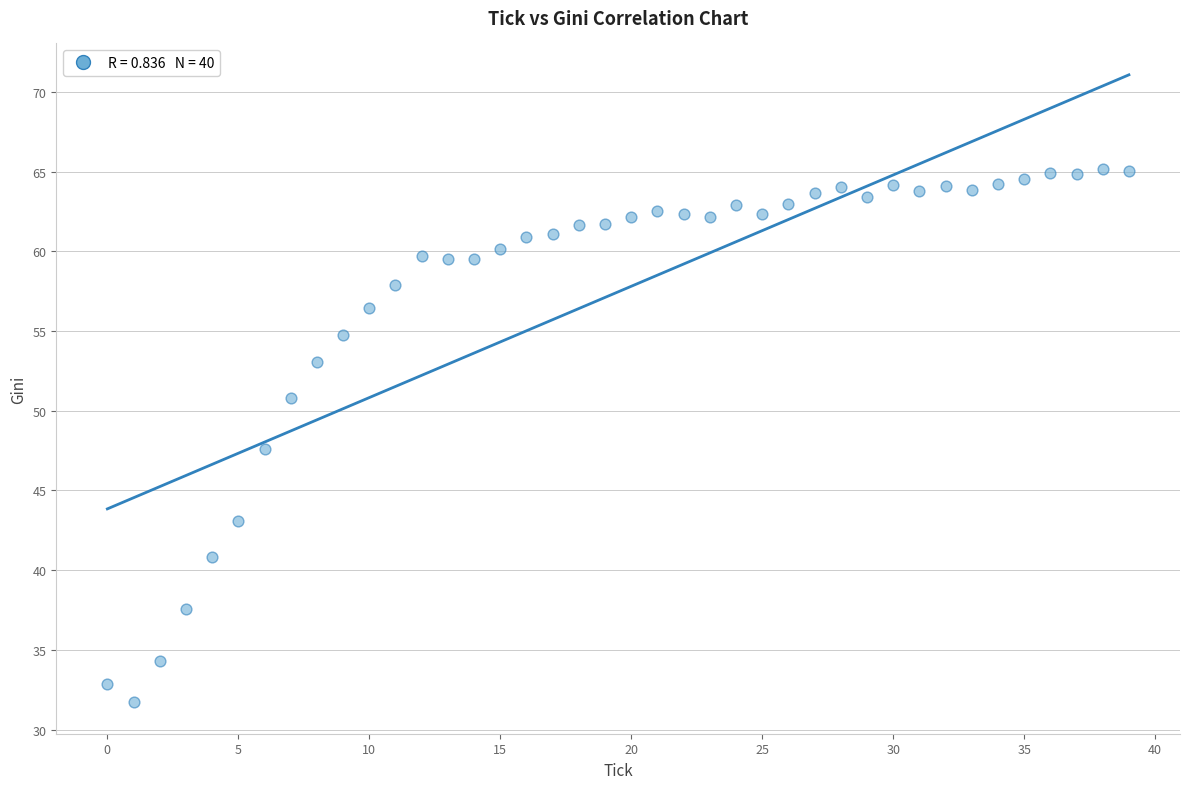

What is the range of Y values (max minus min)?

33.4